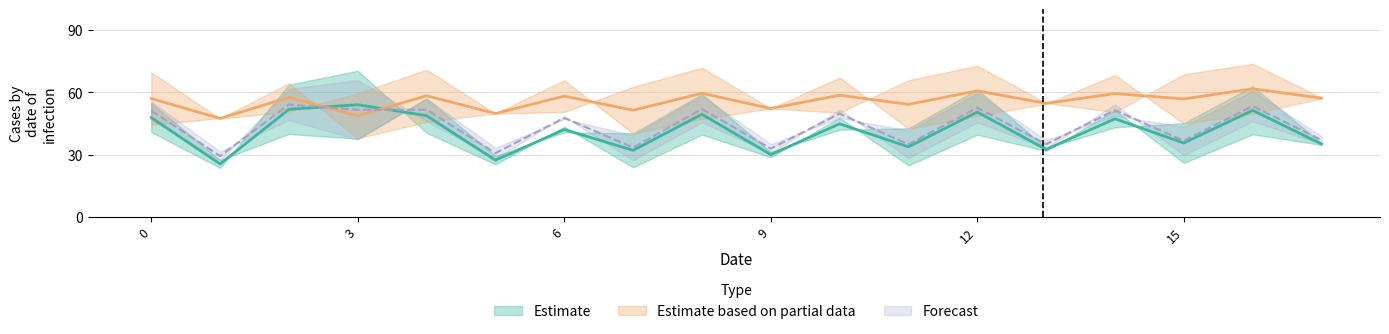

Which series ends up on top after the final intersection of Partial_lower and Estimate_lower?

Partial_lower